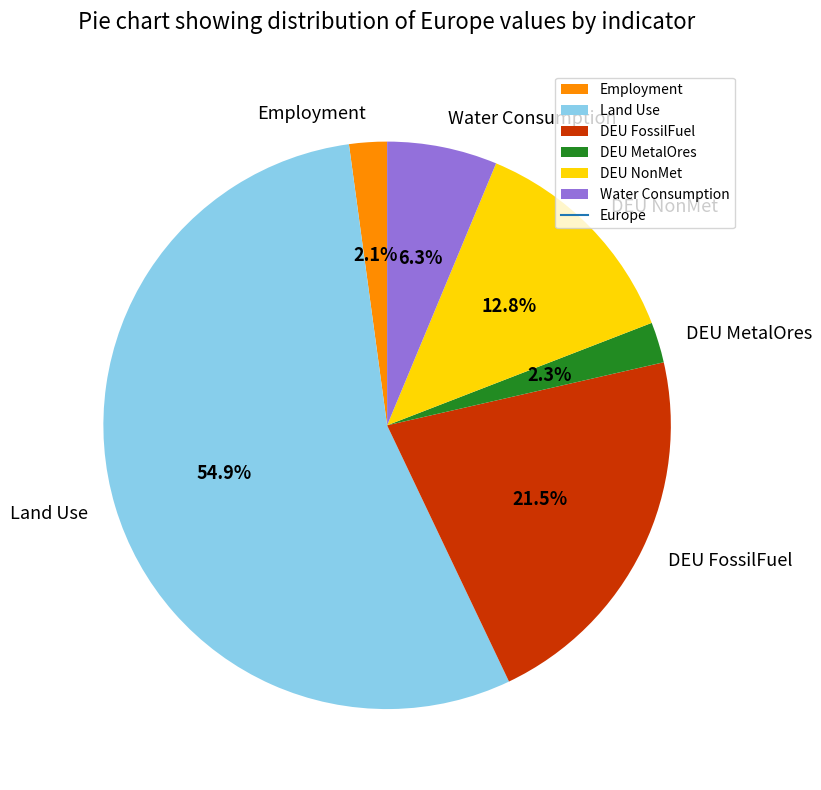

Which slice represents more than half of the pie?

Land Use